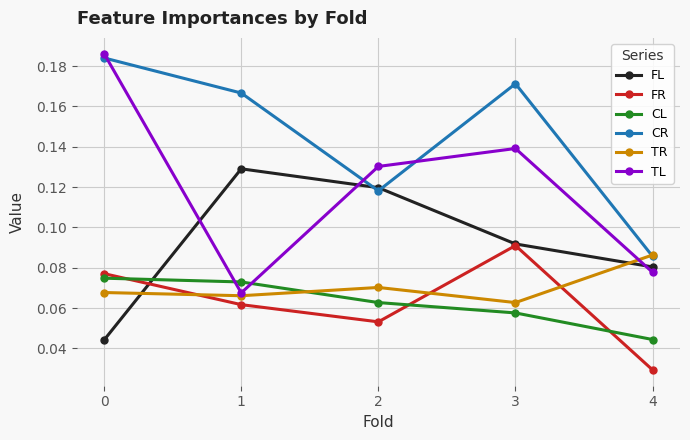

How many lines are shown in the chart?

6